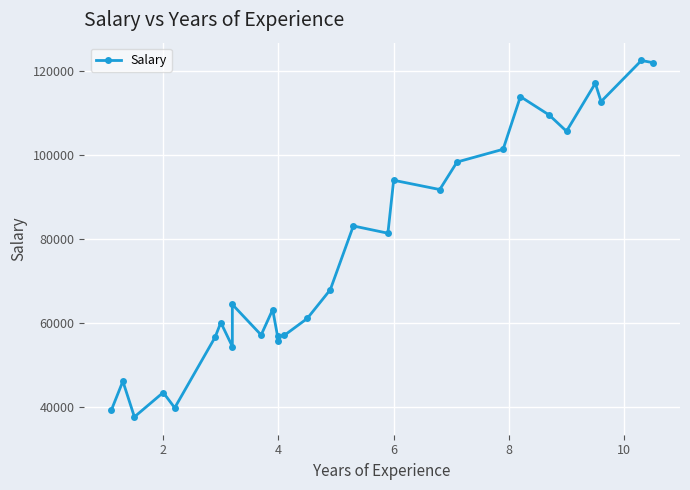

What is the difference between the maximum and minimum values?

84660